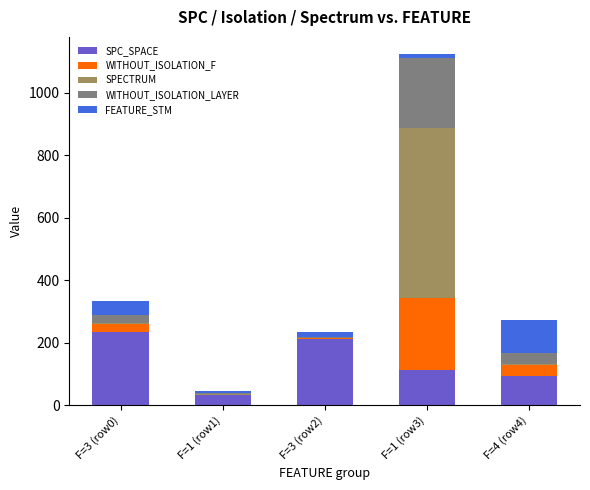

At which category is the sum across all series the highest?

F=1 (row3)